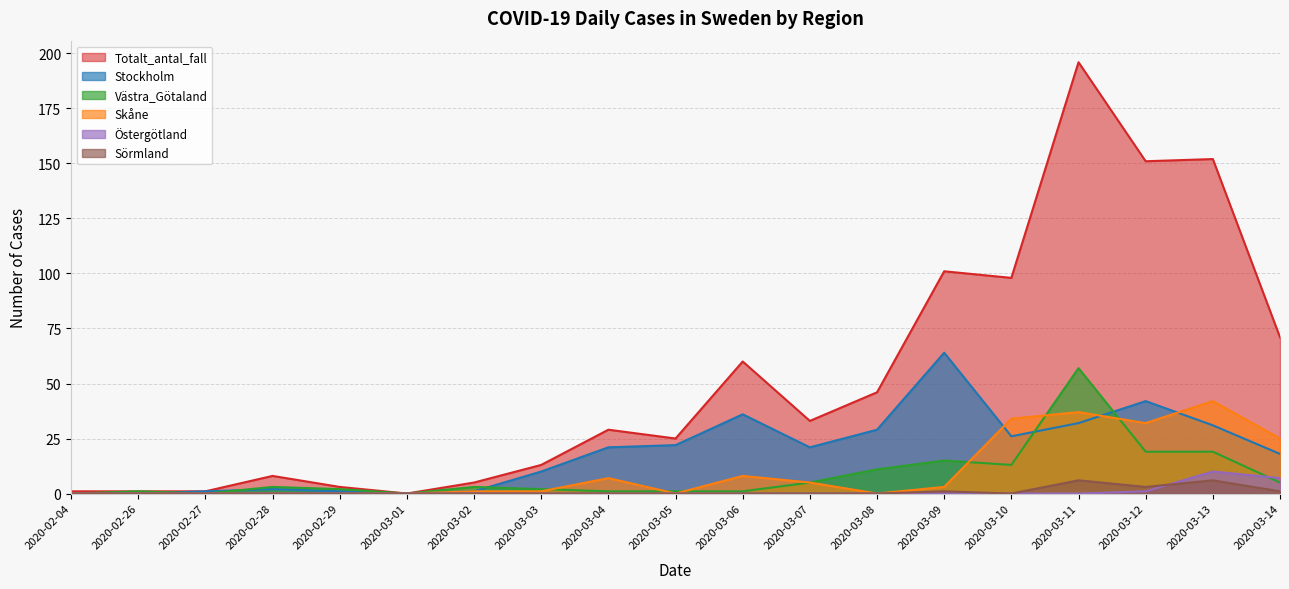

How many distinct data groups are displayed?

6